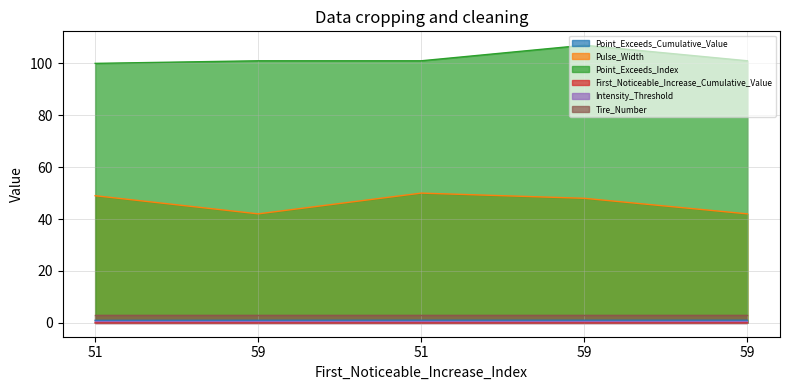

How many interior local peaks does the Pulse_Width series have?

1